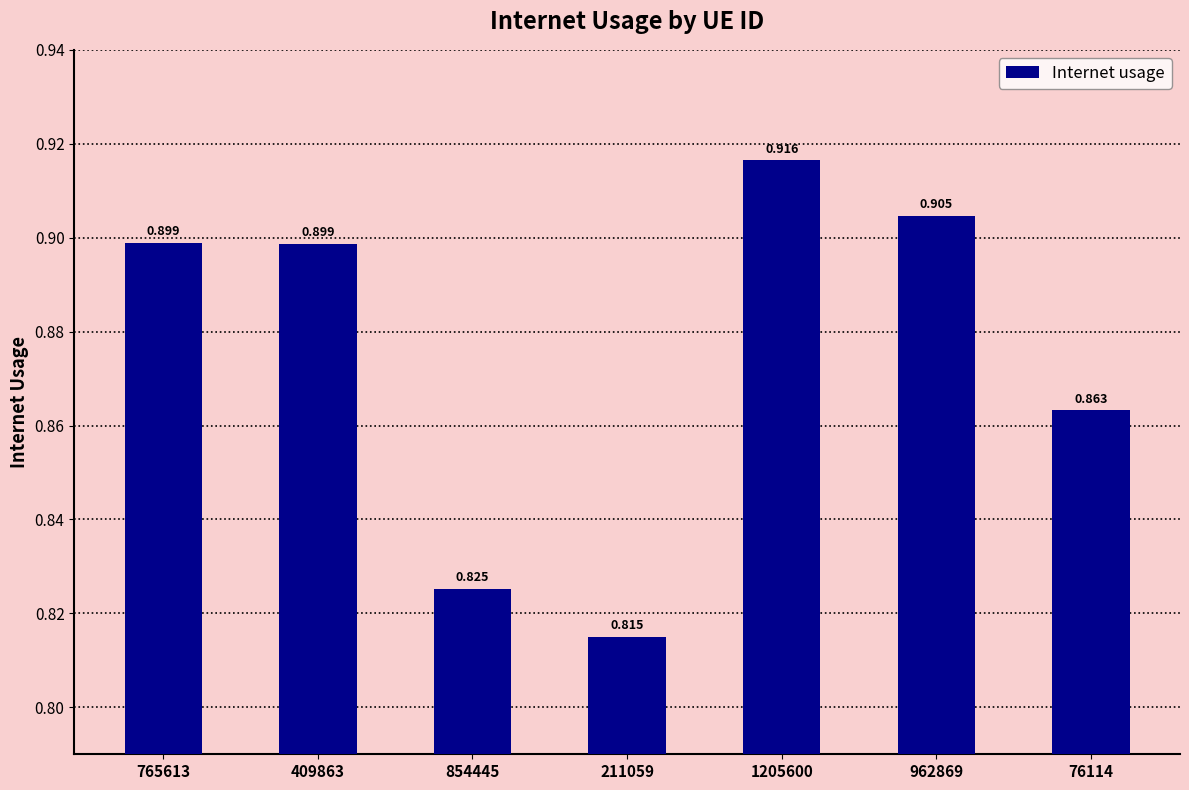

What is the average value?

0.9